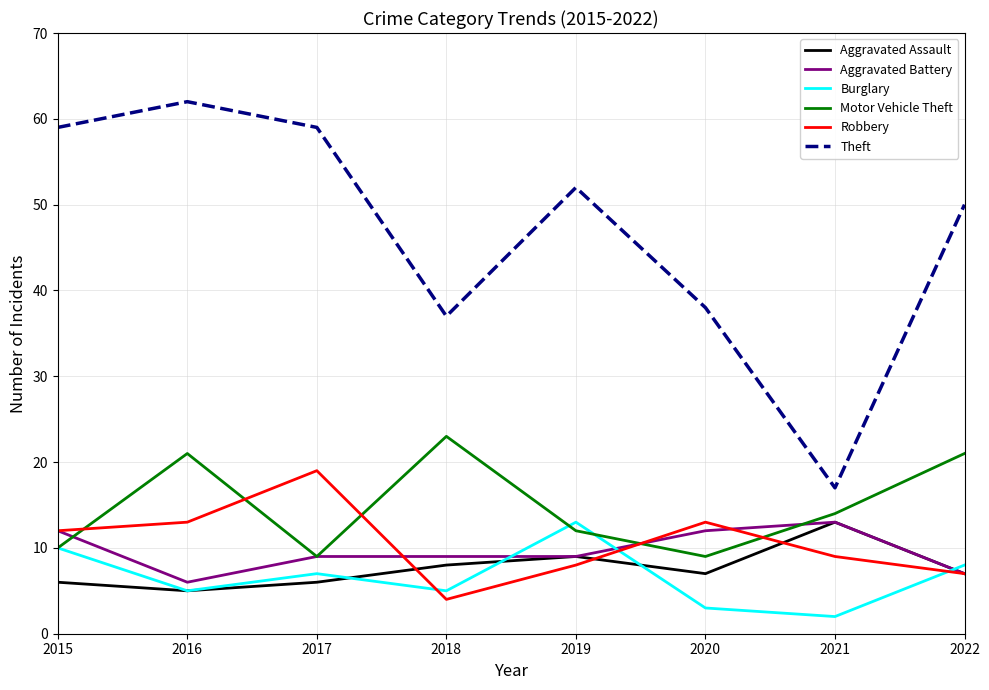

Does the chart display data point markers on the line(s)?

No